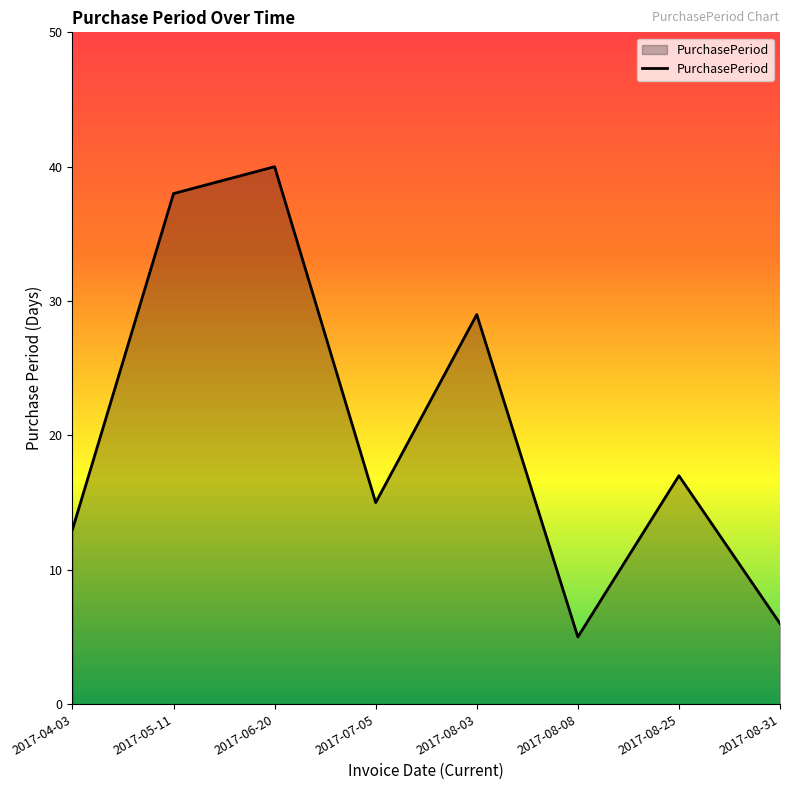

List the labels in order of value, largest first.

2017-06-20, 2017-05-11, 2017-08-03, 2017-08-25, 2017-07-05, 2017-04-03, 2017-08-31, 2017-08-08